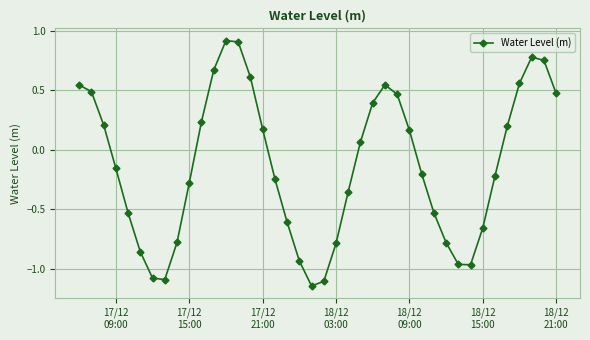

True or false: the data has more than 0 interior local peaks.

True